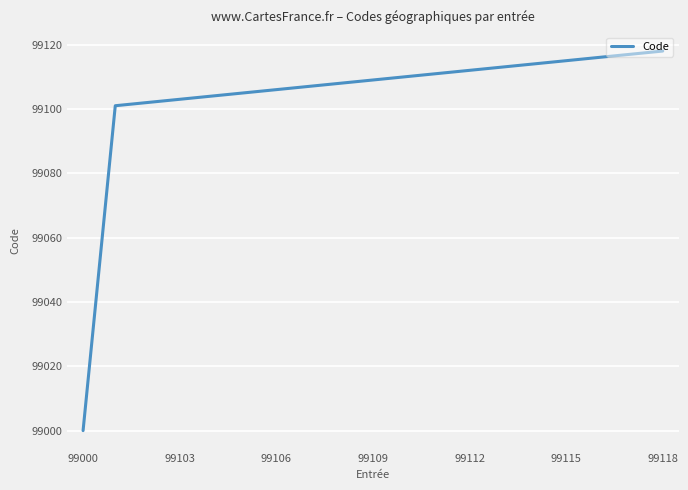

Reading left to right, list all the values displayed in this chart.

99000	99101	99102	99103	99104	99105	99106	99107	99108	99109	99110	99111	99112	99113	99114	99115	99116	99117	99118